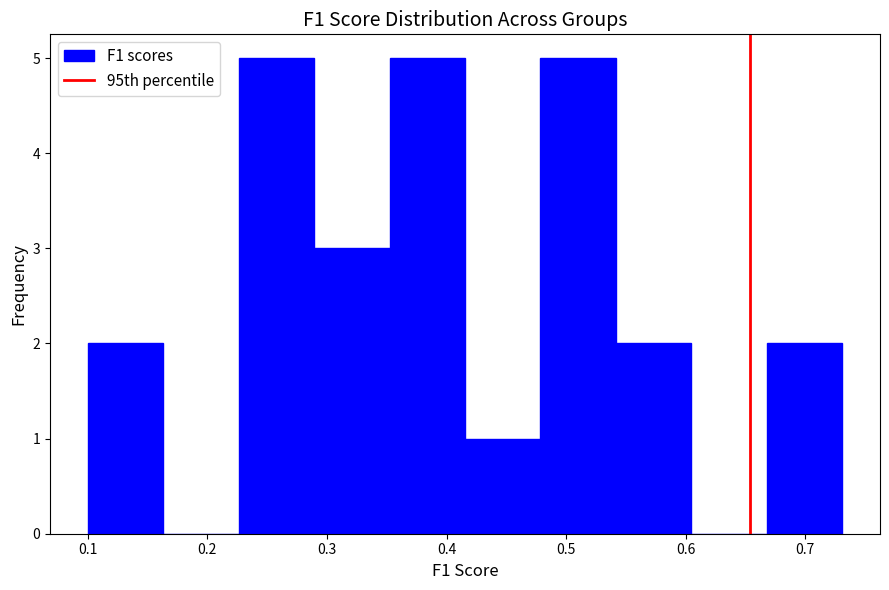

Reading left to right, list every bar in this chart as the range it spans on the x-axis followed by its height. Neither the bar edges nor the heights are printed on the chart, so give them approximately, as read against the axes.

0.10 to 0.16: 2
0.16 to 0.23: 0
0.23 to 0.29: 5
0.29 to 0.35: 3
0.35 to 0.42: 5
0.42 to 0.48: 1
0.48 to 0.54: 5
0.54 to 0.60: 2
0.60 to 0.67: 0
0.67 to 0.73: 2